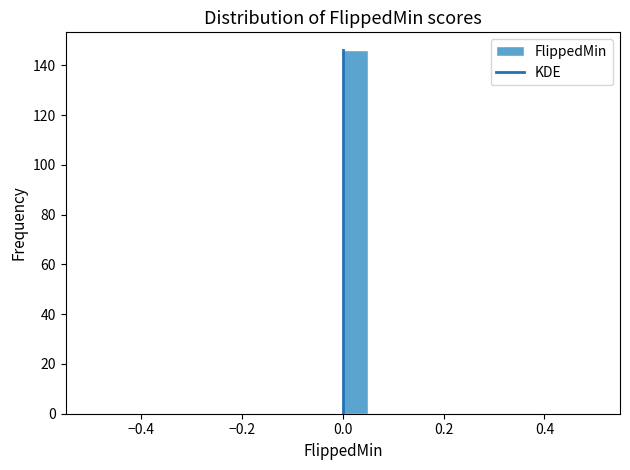

Read against the x-axis, roughly where is the centre of the tallest bar?

0.02